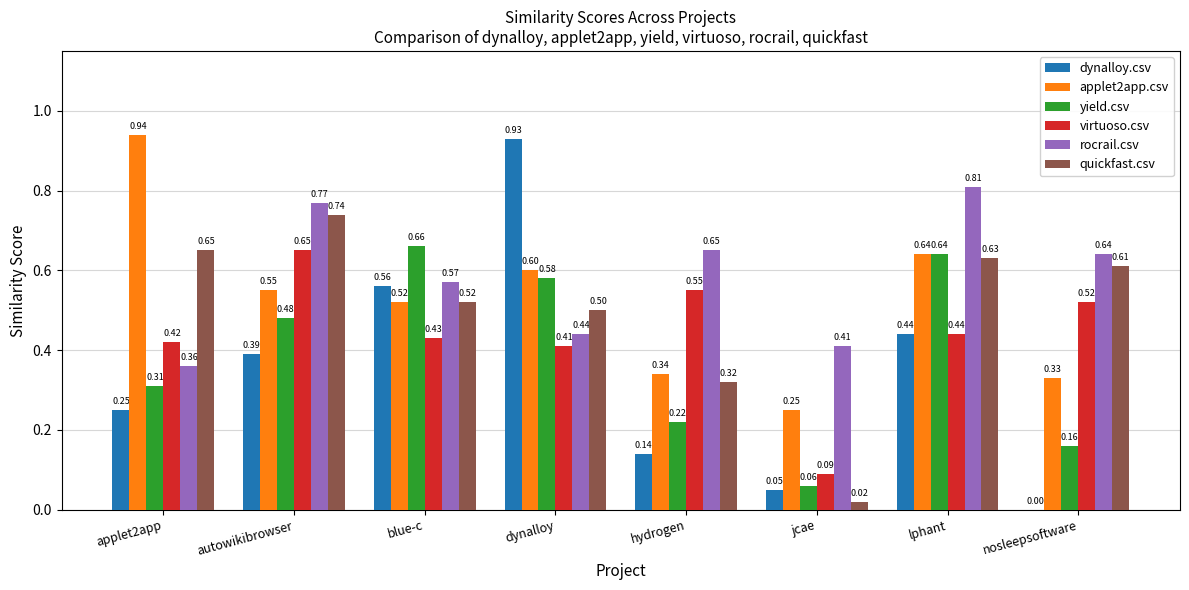

Is the value of yield.csv at nosleepsoftware greater than the value of virtuoso.csv at lphant?

No